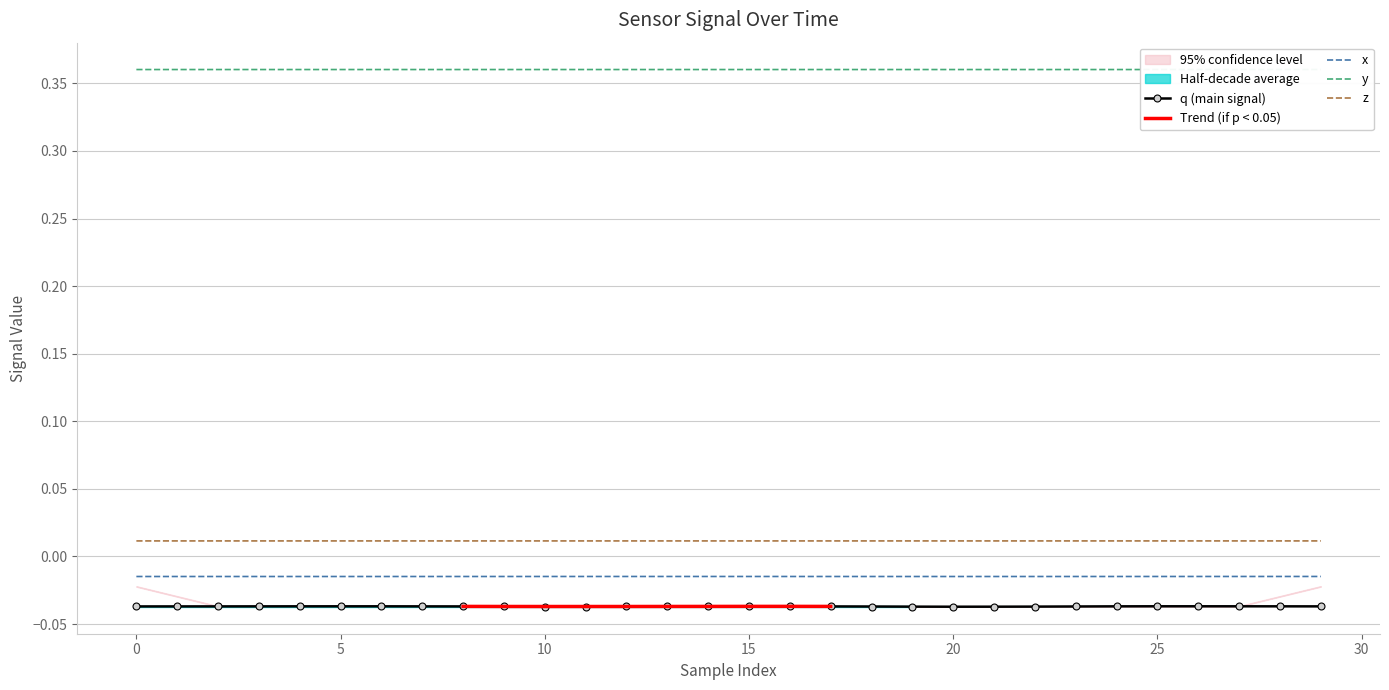

Which series has the largest total across all categories?

y